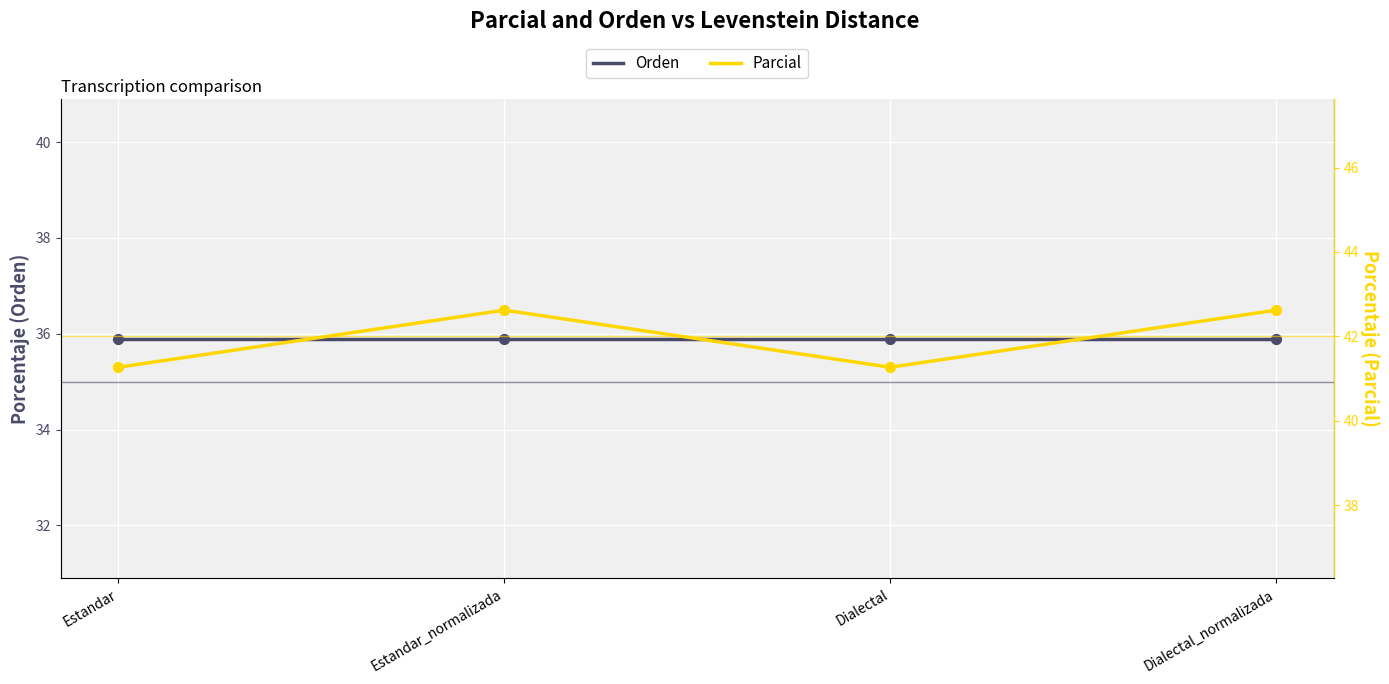

What are all the series names shown in the legend?

Orden, Parcial